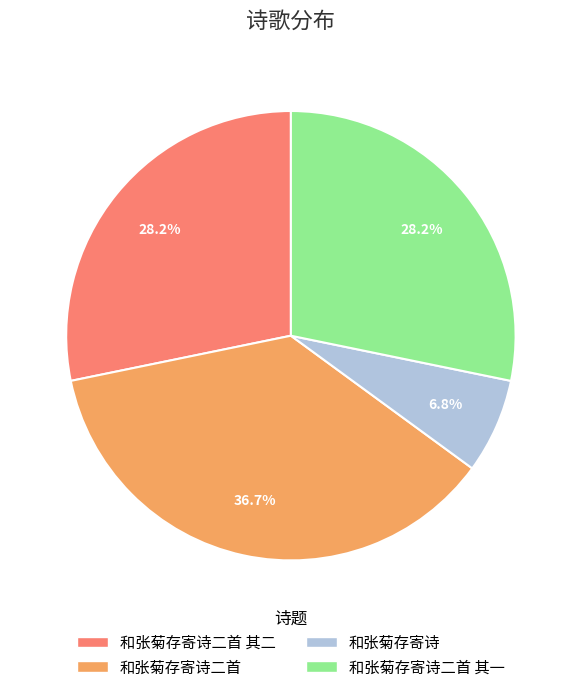

How many slices are in this pie chart?

4